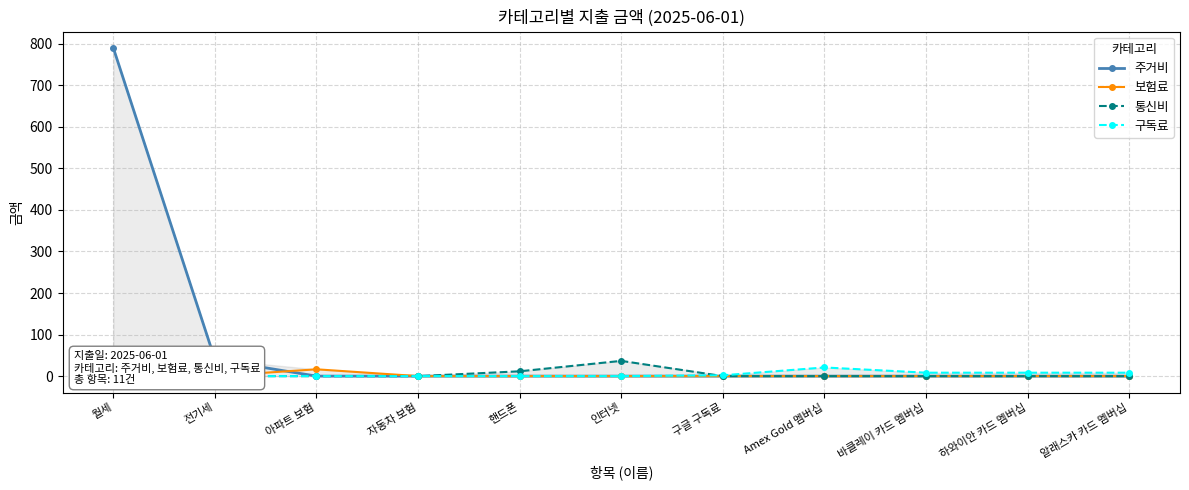

List the series in order of their peak value, highest first.

주거비, 통신비, 구독료, 보험료